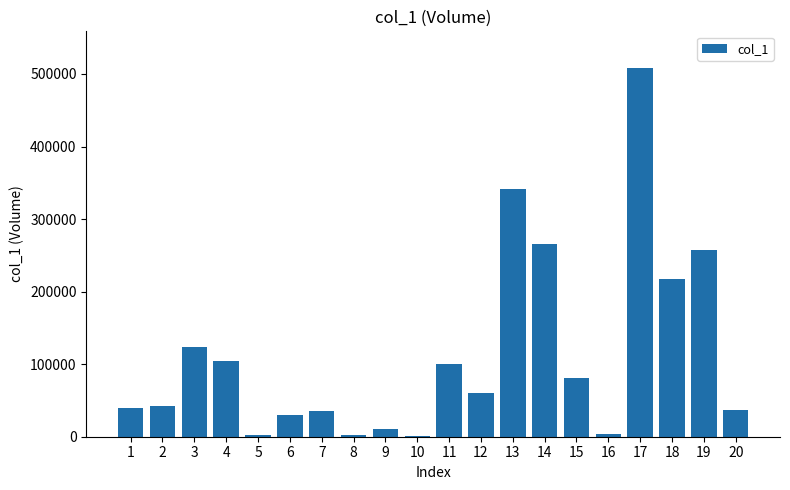

What is the sum of all values?

2263000